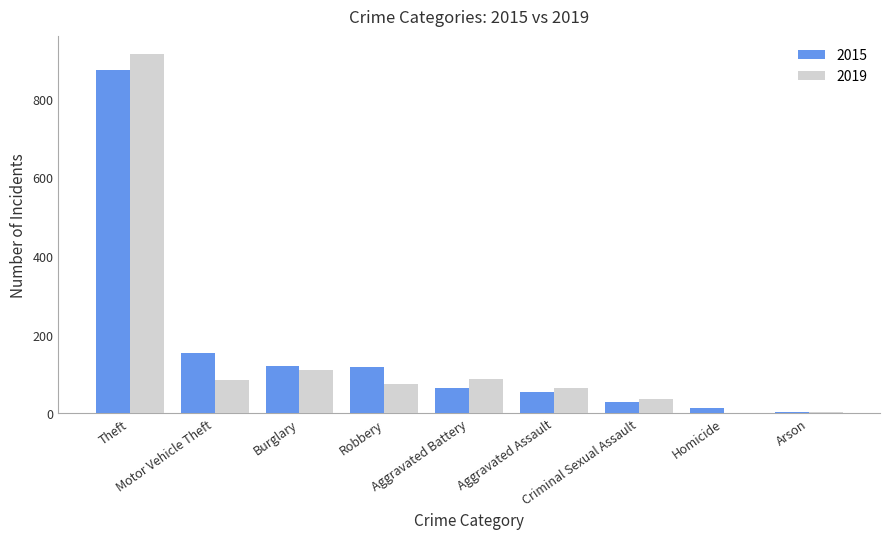

What is the sum of all 2015 values?

1425